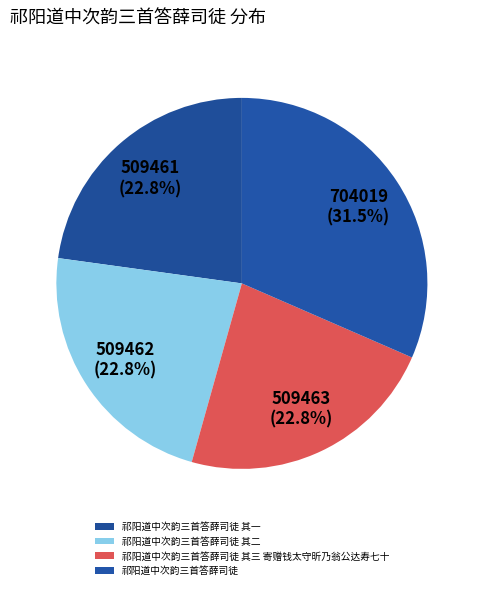

To the nearest percent, what is the difference between the largest and smallest slice percentages?

9%